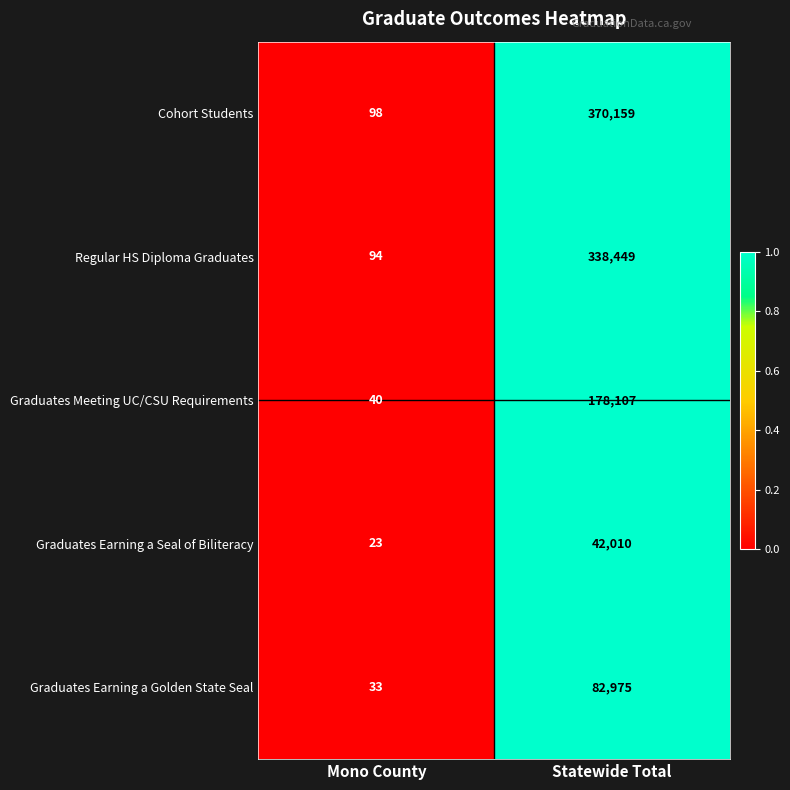

Reading right to left, list all the values displayed in this chart.

Cohort Students: 370159	98
Regular HS Diploma Graduates: 338449	94
Graduates Meeting UC/CSU Requirements: 178107	40
Graduates Earning a Seal of Biliteracy: 42010	23
Graduates Earning a Golden State Seal: 82975	33